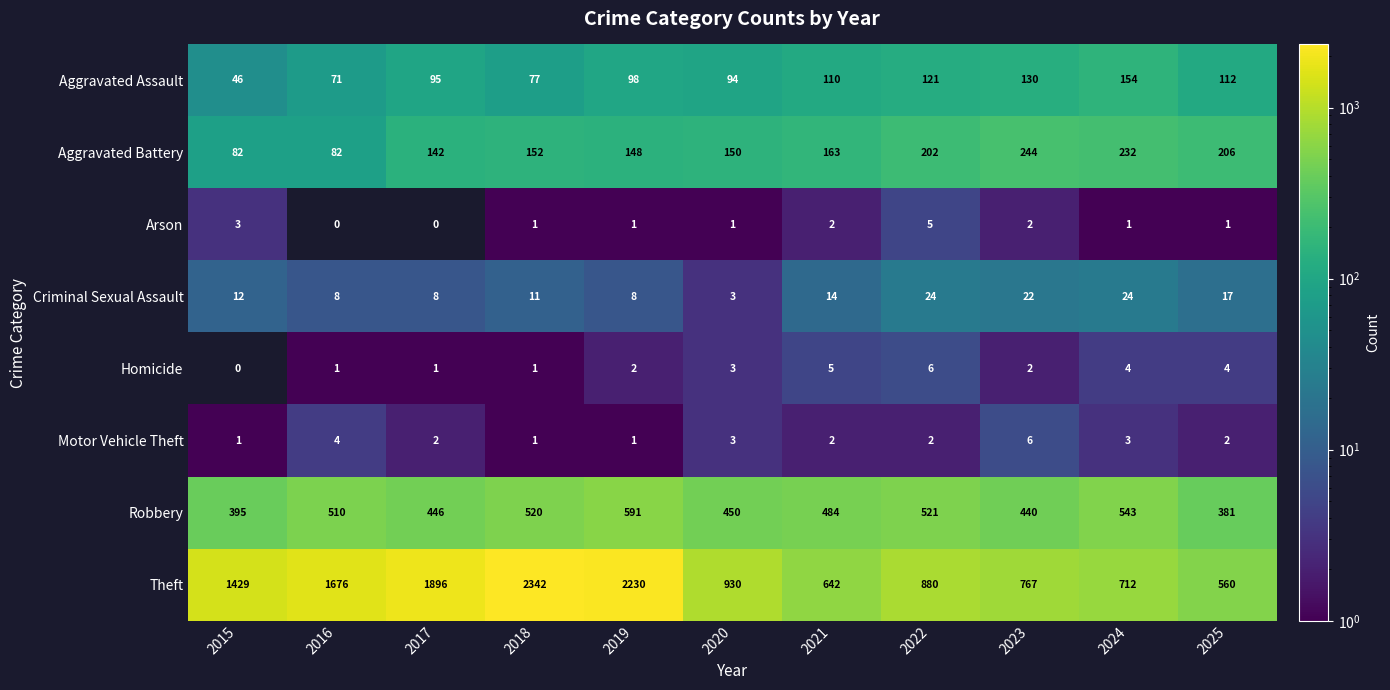

Which category has the highest value across all series?

2018